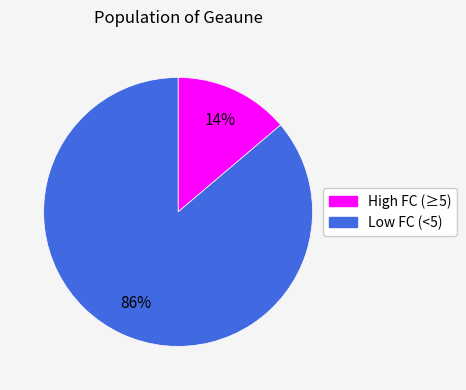

How many segments does this pie chart have?

2